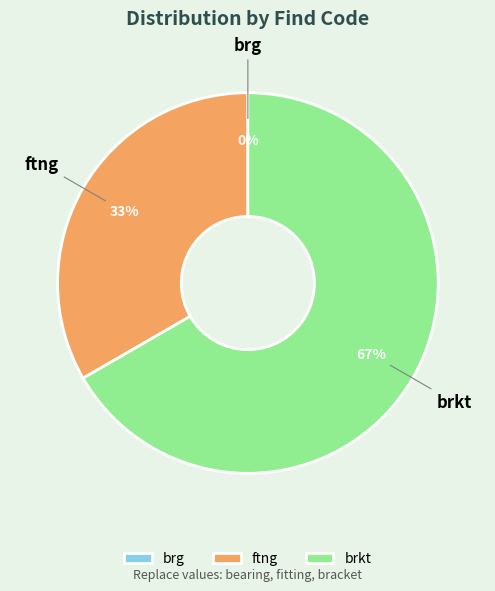

Combined, what portion of the pie is ftng and brg?

33.3%